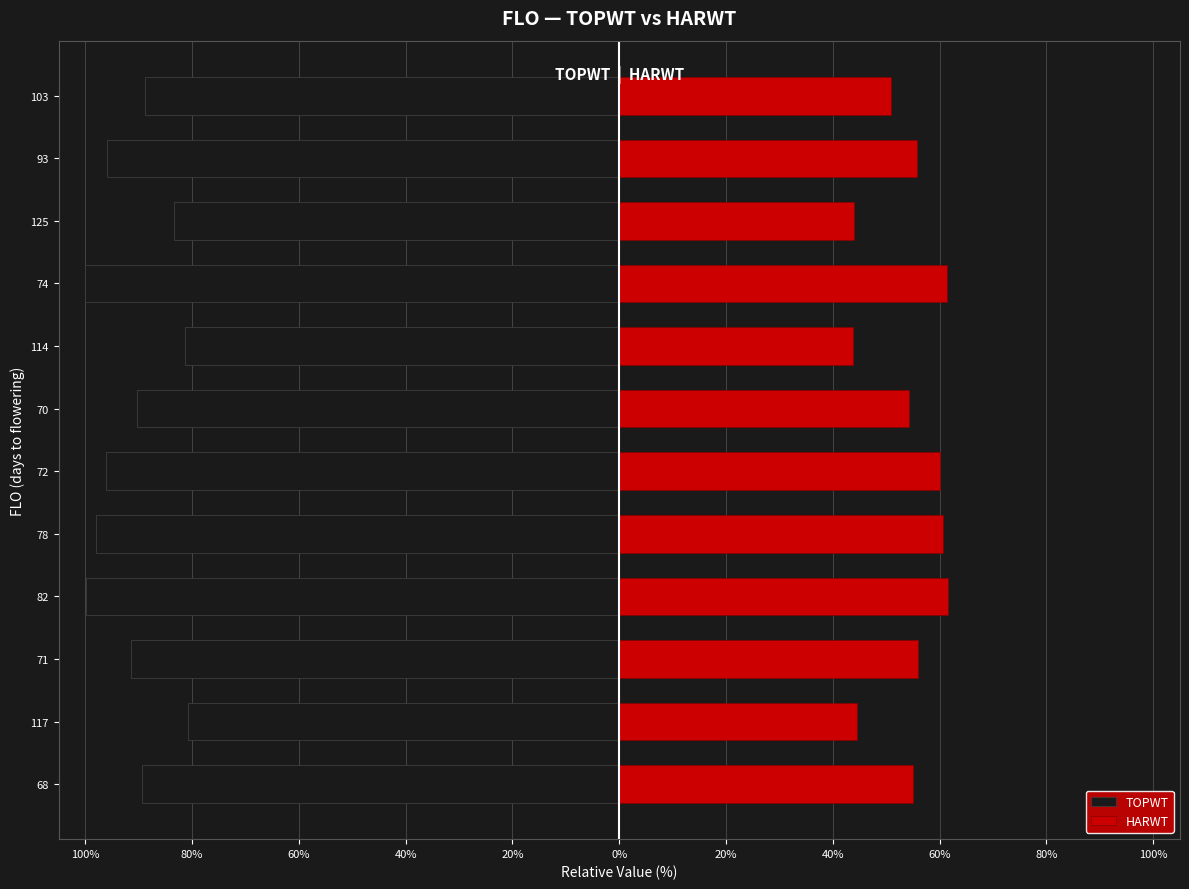

At how many categories does at least one series exceed 18?

12